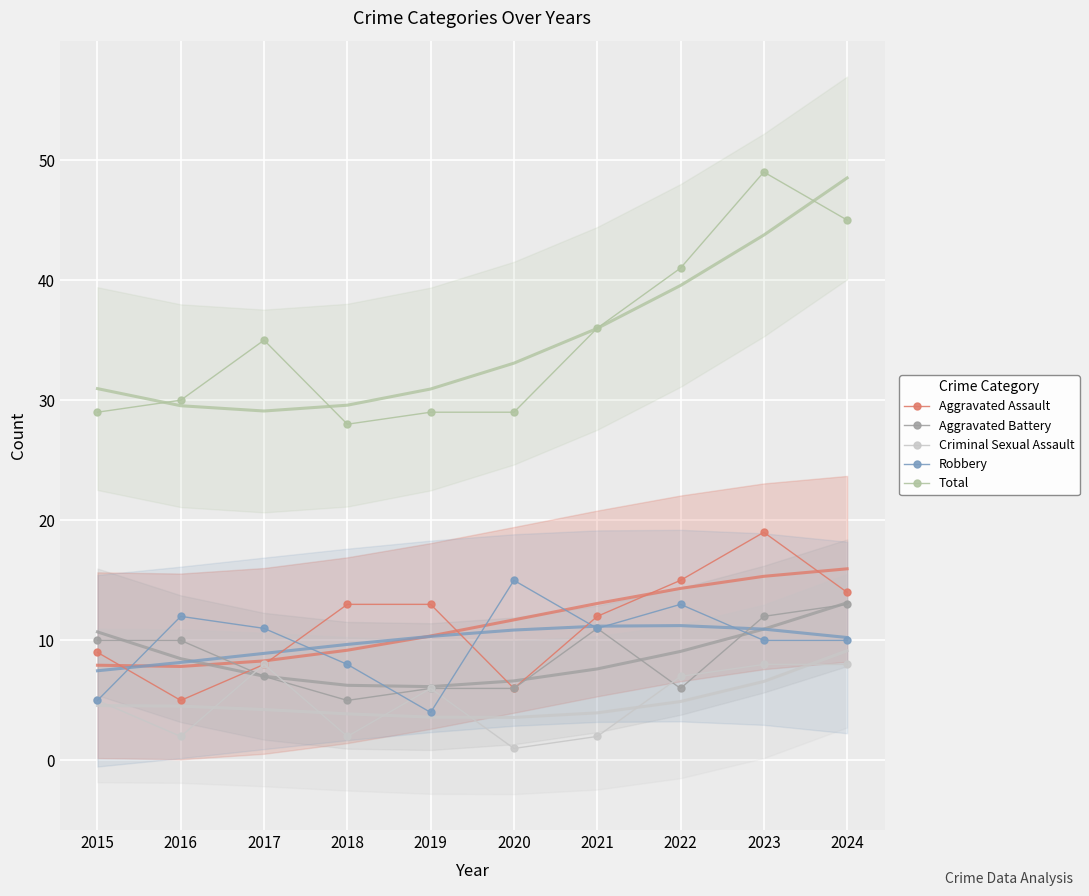

How many interior local peaks does the Robbery series have?

3